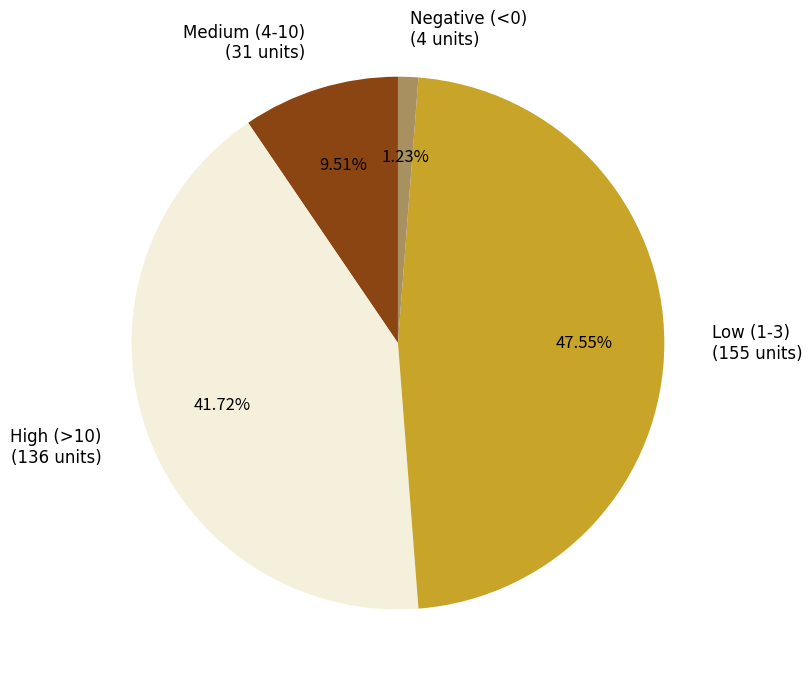

How many slices are in this pie chart?

4